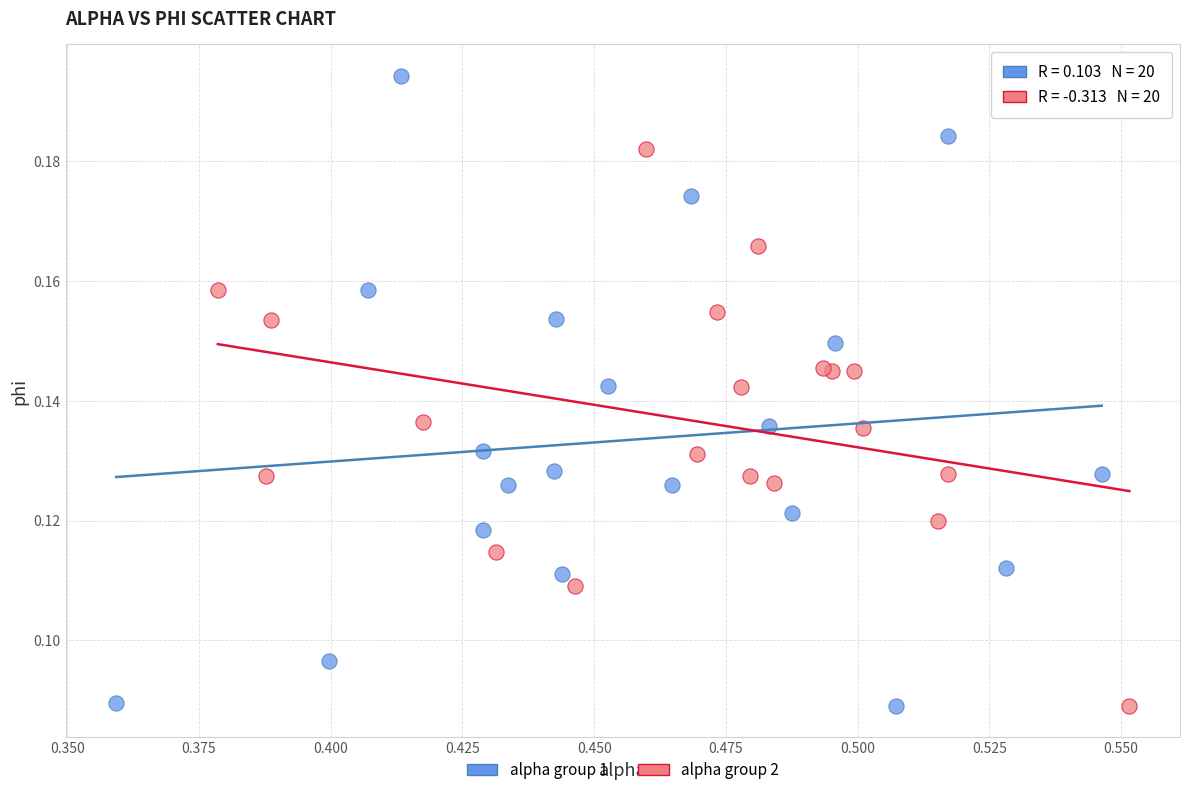

Which series reaches the maximum Y coordinate?

alpha group 1